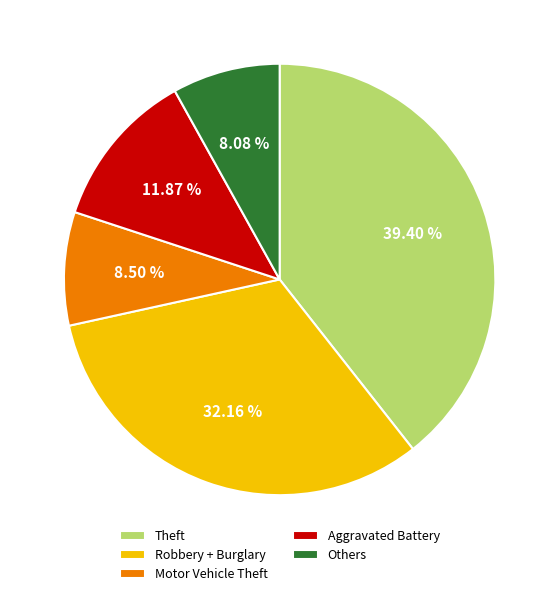

Does any single category account for the majority?

No